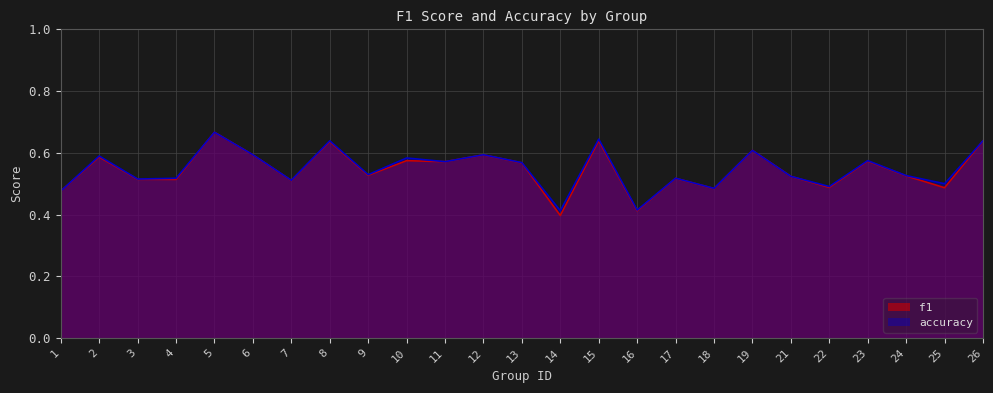

What is the maximum value shown in the chart?

0.7